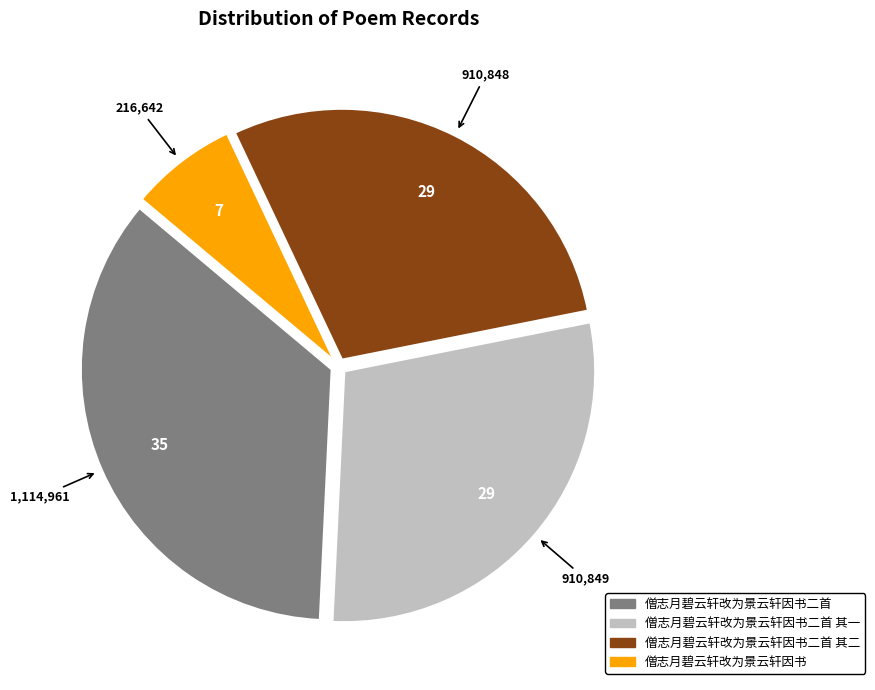

Is there any slice that represents more than half of the pie?

No